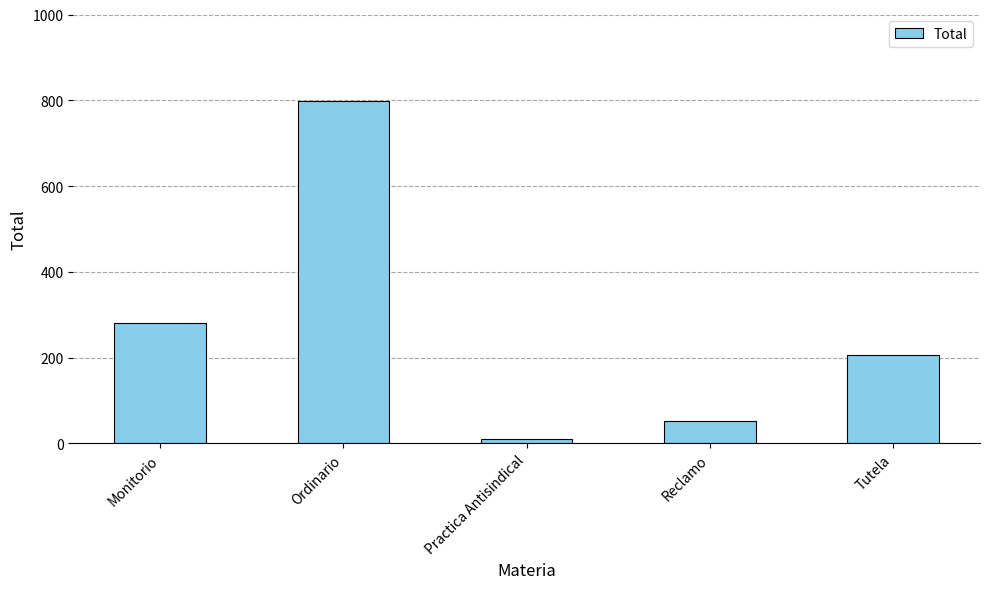

Which has a higher value, Reclamo or Tutela?

Tutela